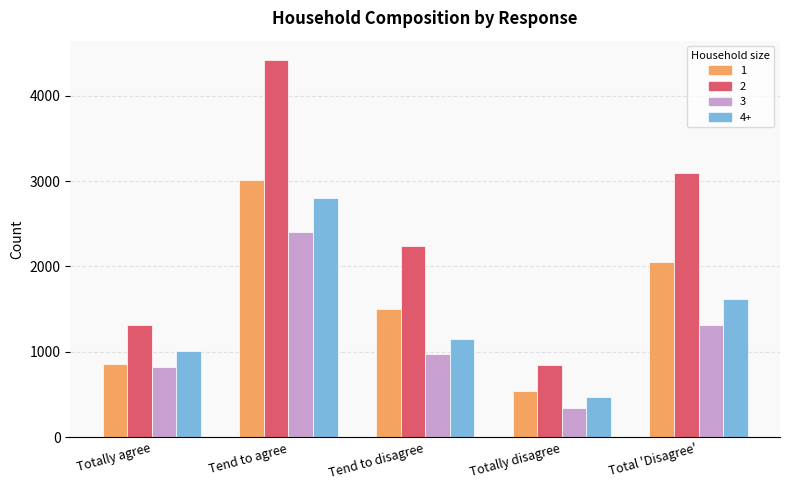

Rank the series by their average value, from lowest to highest.

3, 4+, 1, 2